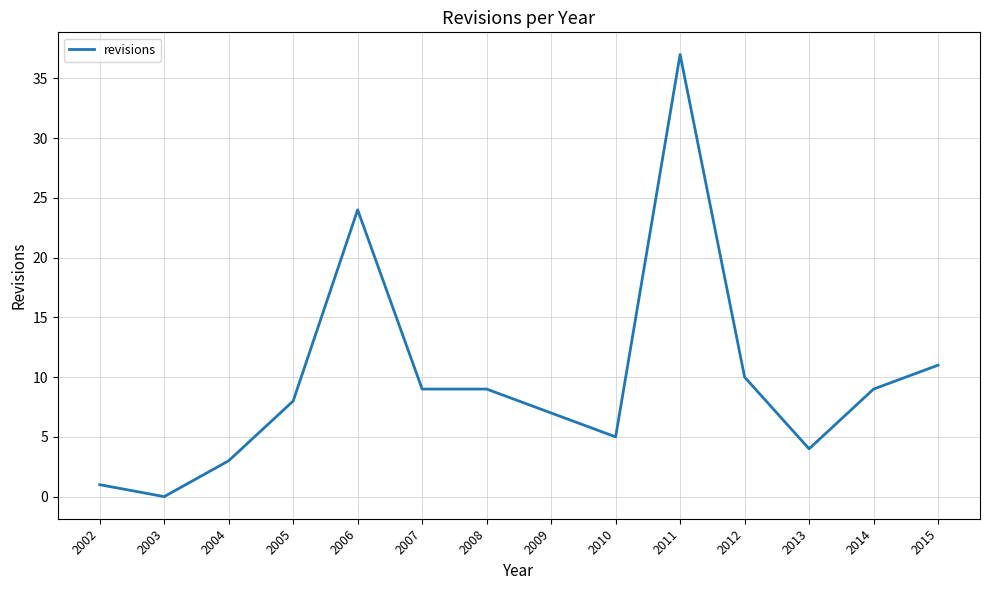

The chart shows a value of 15 at 2003. True or false?

False